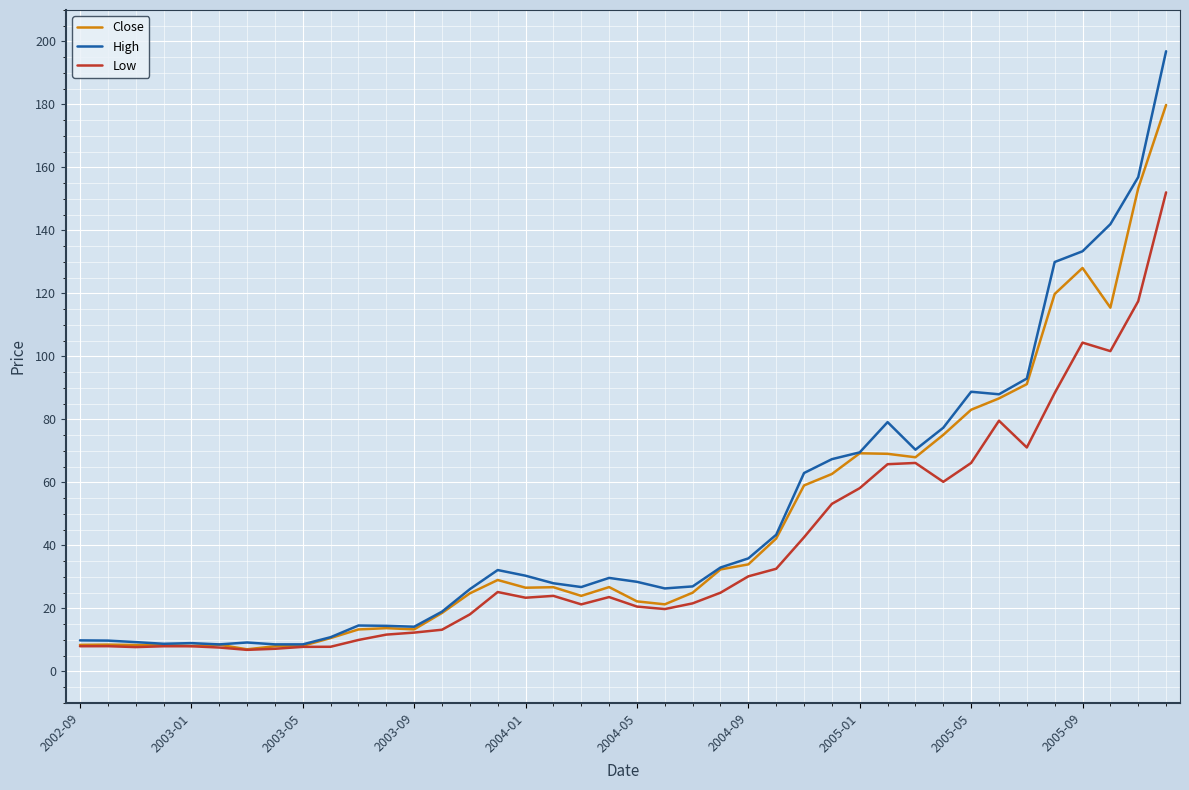

What is the smallest value displayed?

6.9